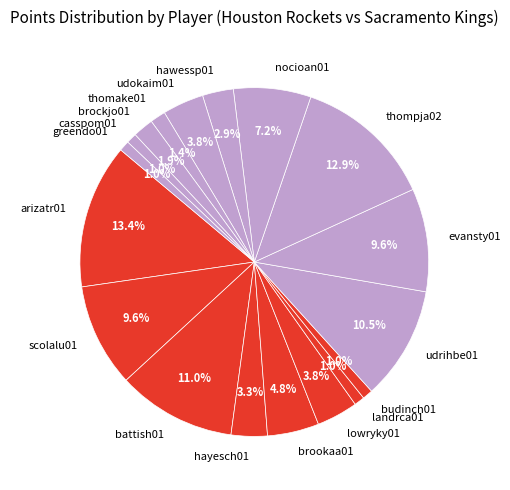

To the nearest percent, what is the average slice percentage?

6%